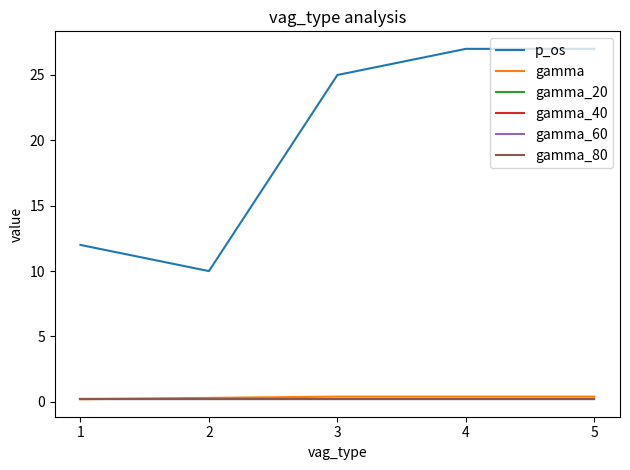

Reading left to right, transcribe all the data shown in this chart.

p_os: 12.0	10.0	25.0	27.0	27.0
gamma: 0.2	0.3	0.4	0.4	0.4
gamma_20: 0.2	0.2	0.2	0.2	0.2
gamma_40: 0.2	0.2	0.2	0.2	0.2
gamma_60: 0.2	0.2	0.2	0.2	0.2
gamma_80: 0.2	0.2	0.2	0.2	0.2